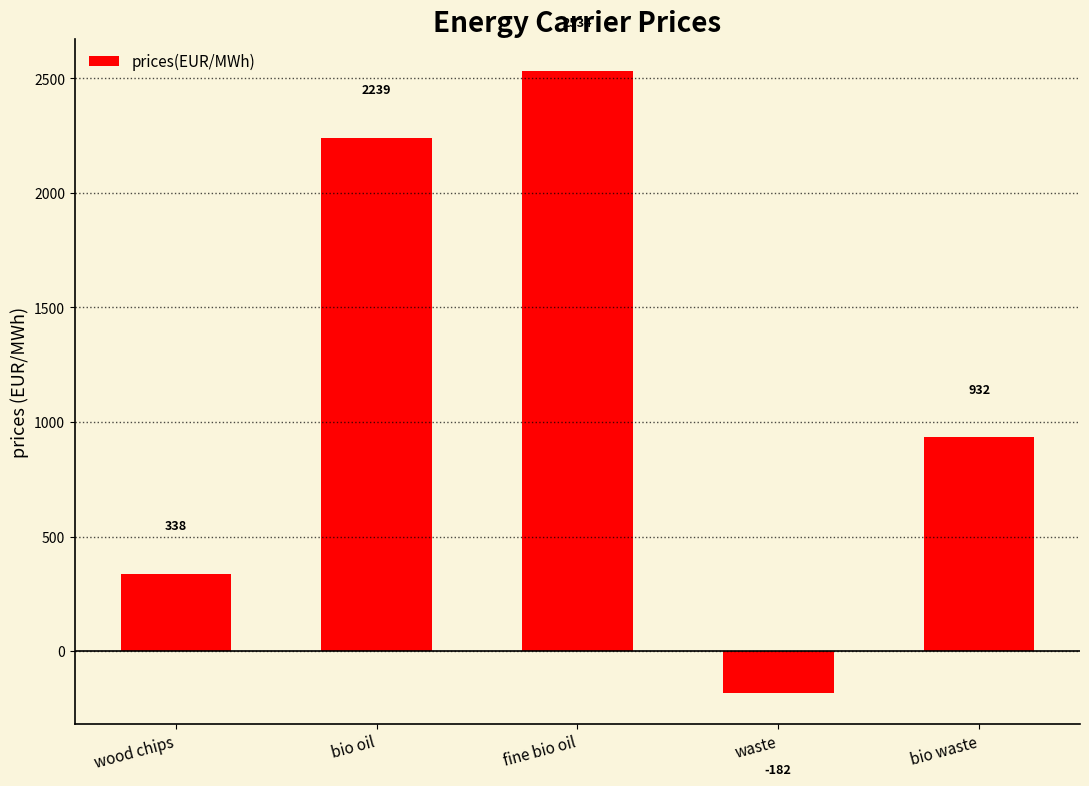

List the labels in order of value, largest first.

fine bio oil, bio oil, bio waste, wood chips, waste